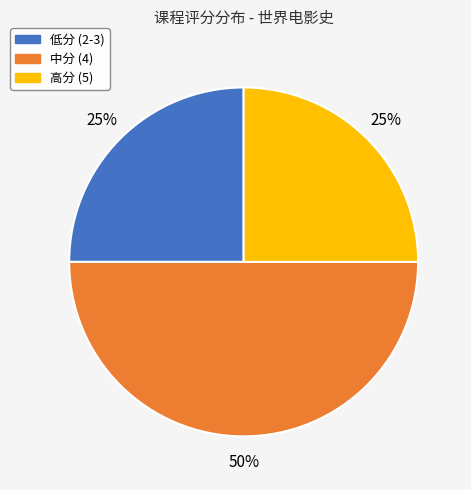

To the nearest percent, what is the average slice percentage?

33%